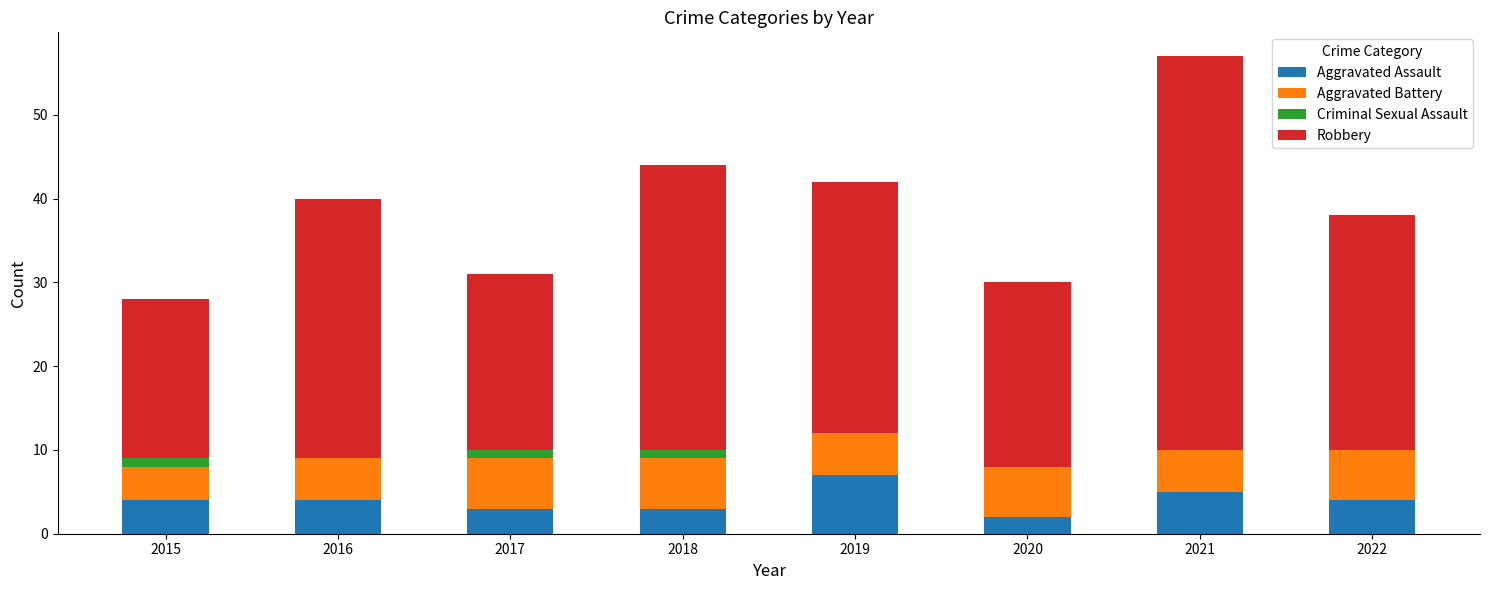

Is it true that Aggravated Assault equals 7 at 2015?

False